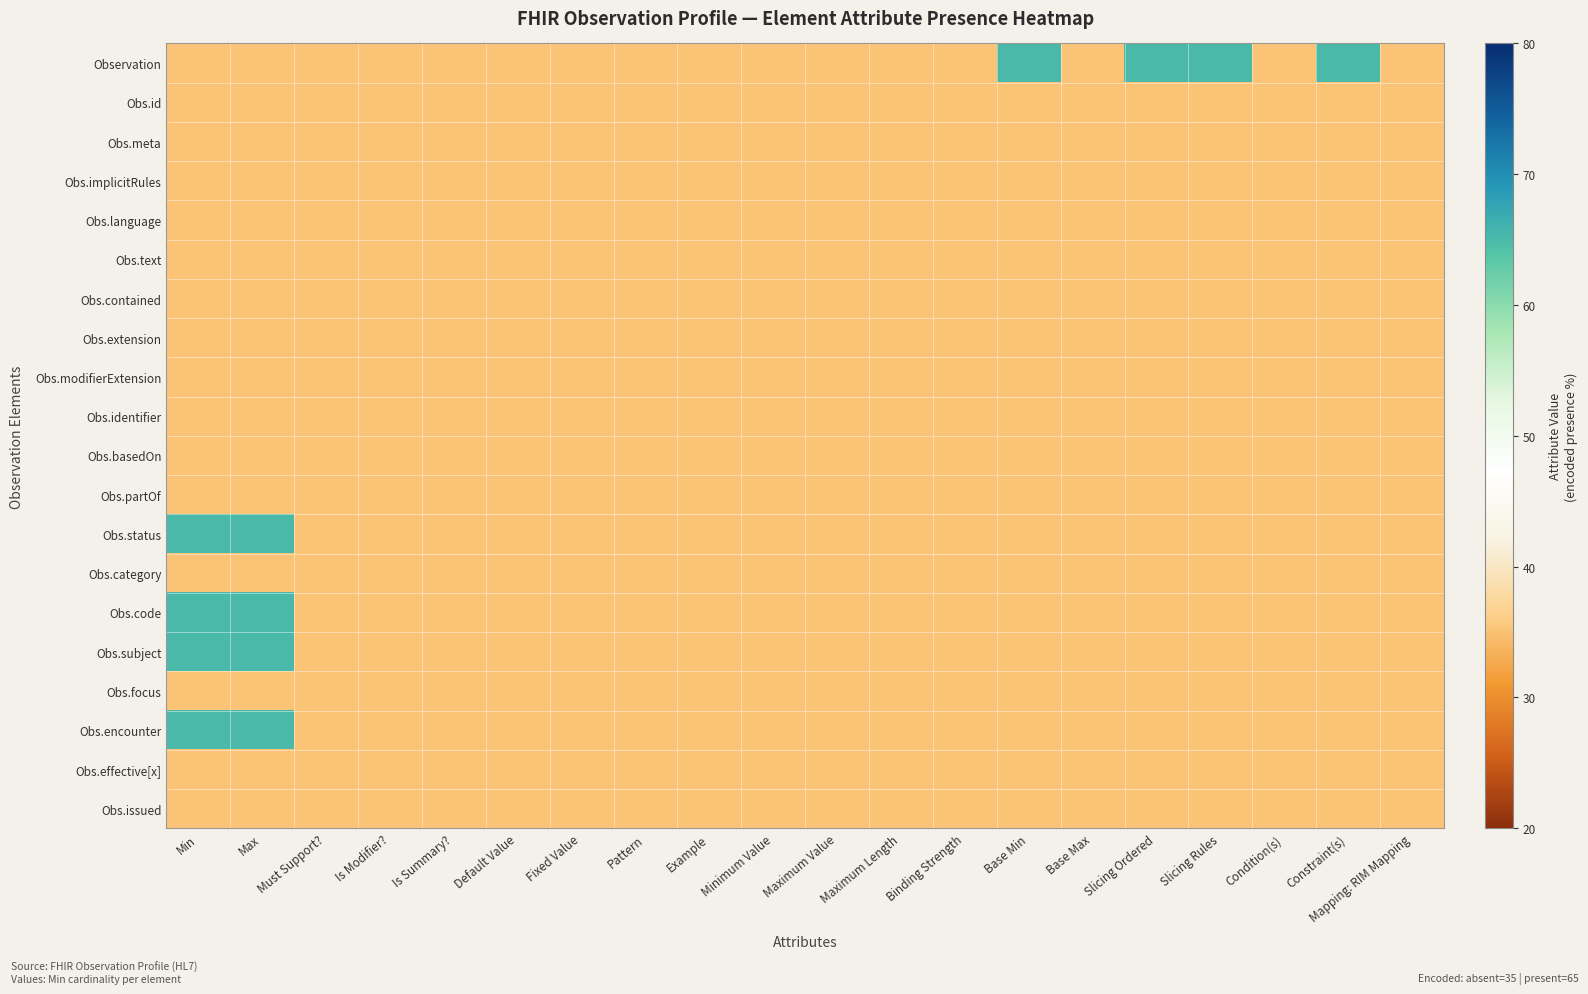

At how many categories does at least one series exceed 36?

6